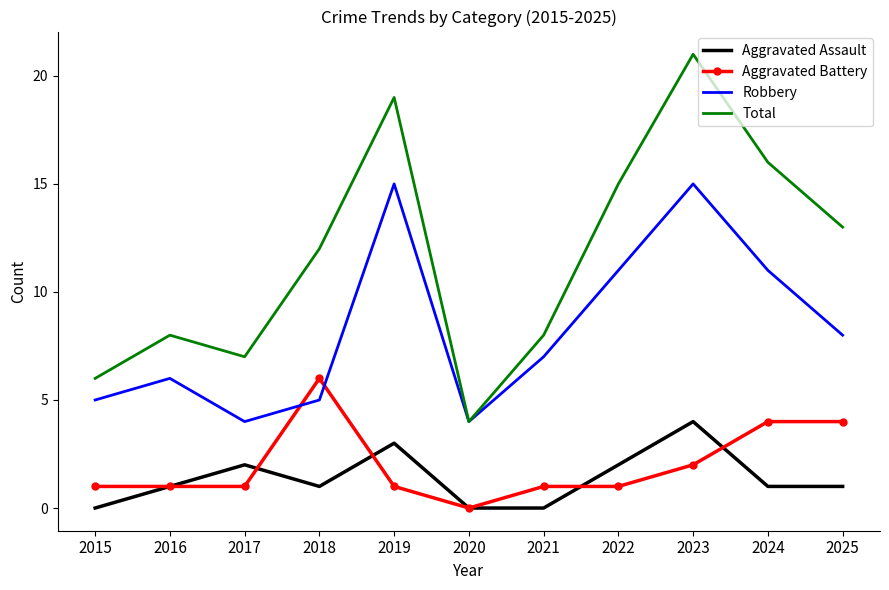

True or false: Aggravated Assault and Robbery cross at least once.

False